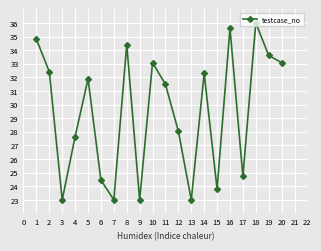

What is the change in value from 9 to 15?

+0.8